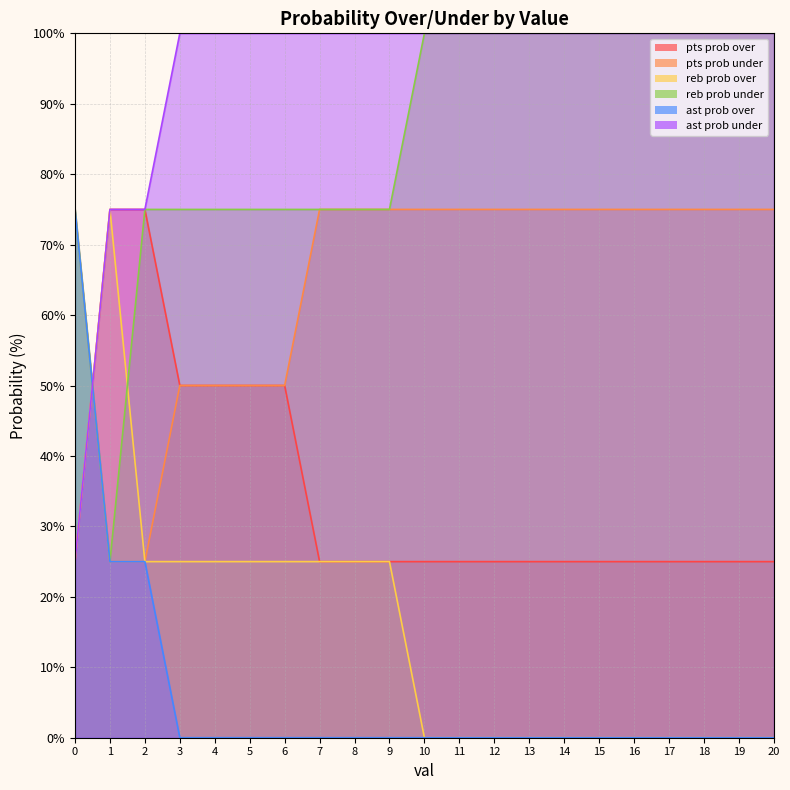

True or false: ast prob over and reb prob under intersect in this chart.

False